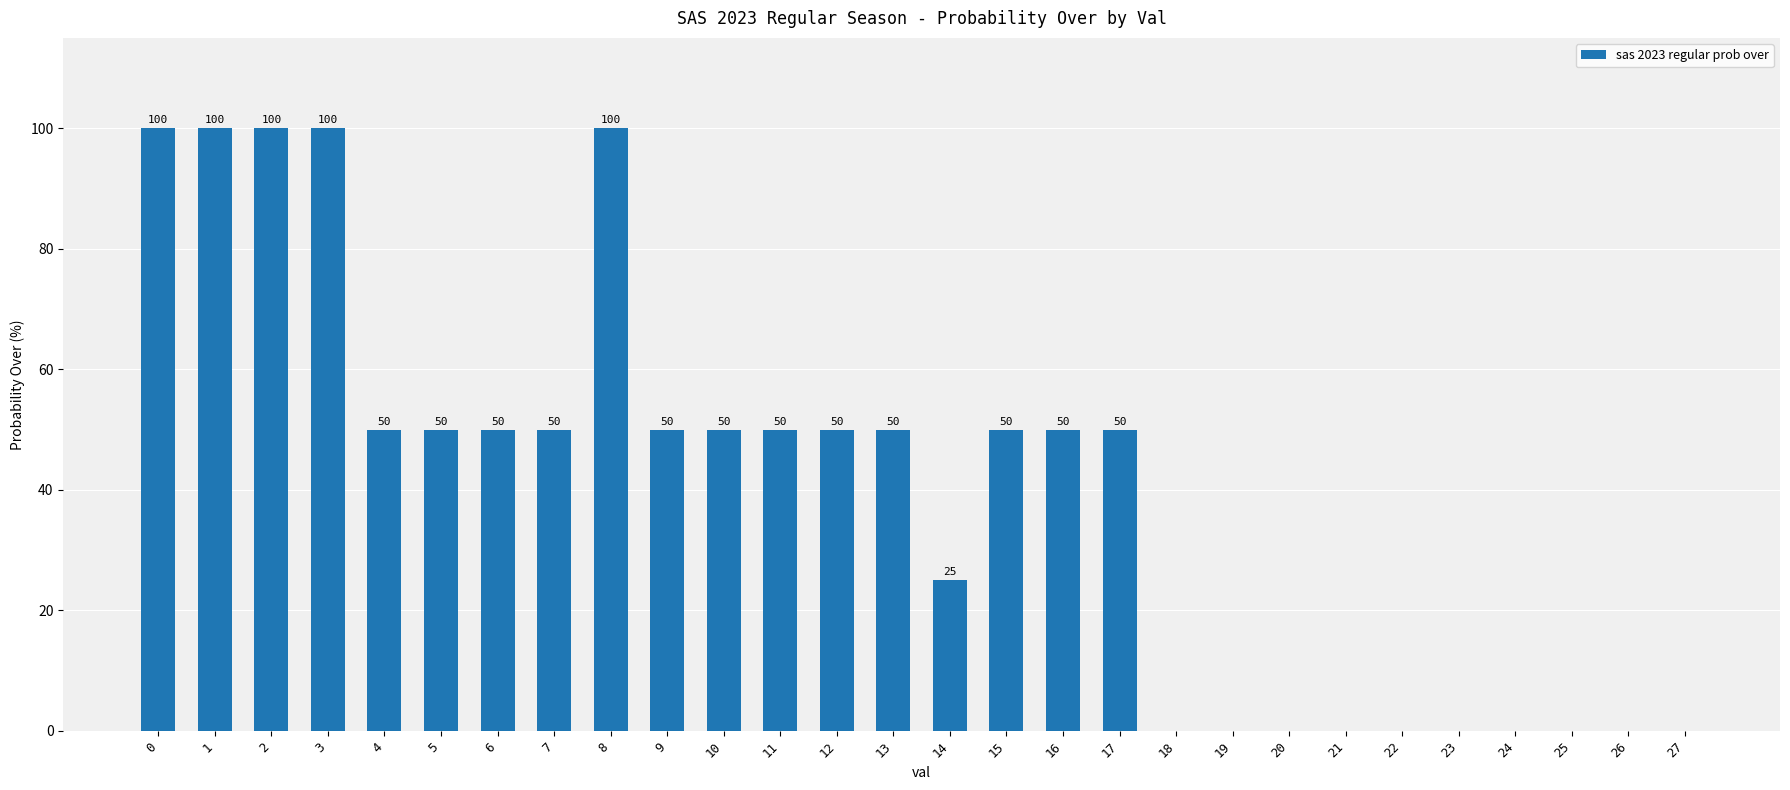

Is it true that the value at 9 is 50?

True